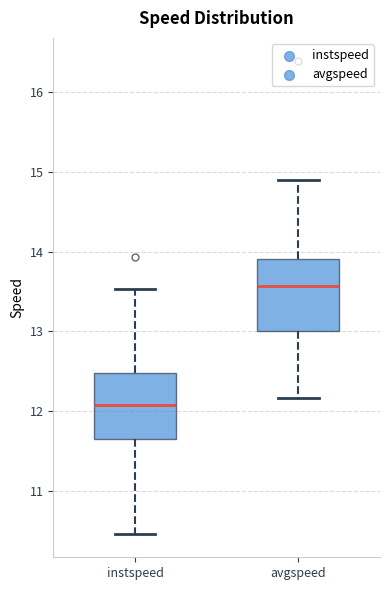

Reading left to right, read every box against the y-axis: the position of its median line, the range the box covers, and the ends of its whiskers. The values are not printed on the chart, so give them approximately, as read against the axis.

instspeed: median 12.1, box 11.7 to 12.5, whiskers 10.5 to 13.5
avgspeed: median 13.6, box 13.0 to 13.9, whiskers 12.2 to 14.9